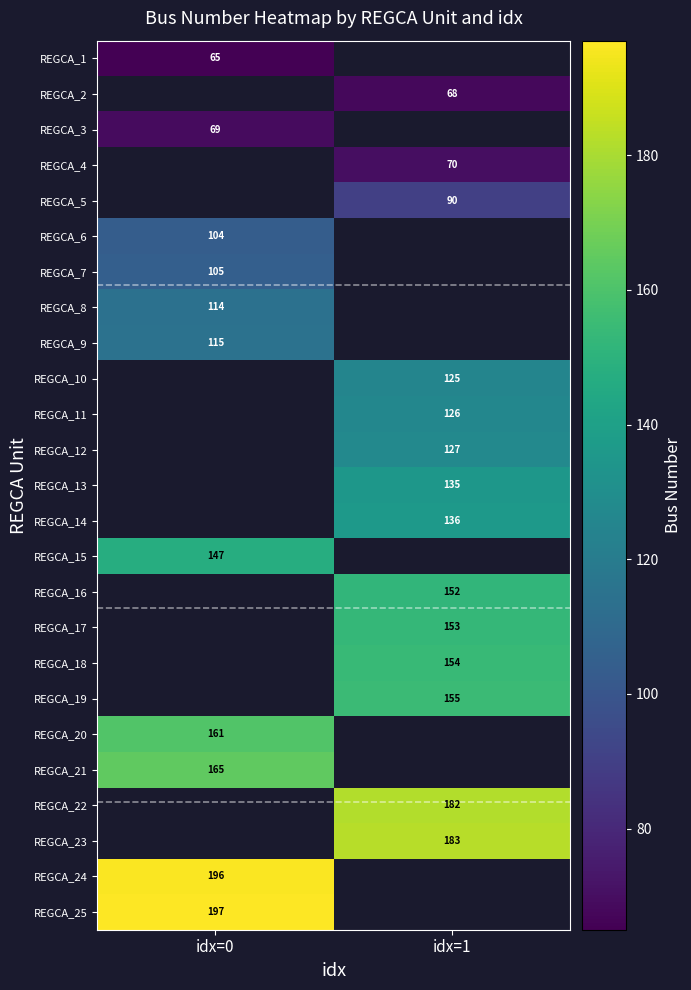

Is it true that REGCA_14 equals 136 at idx=1?

True